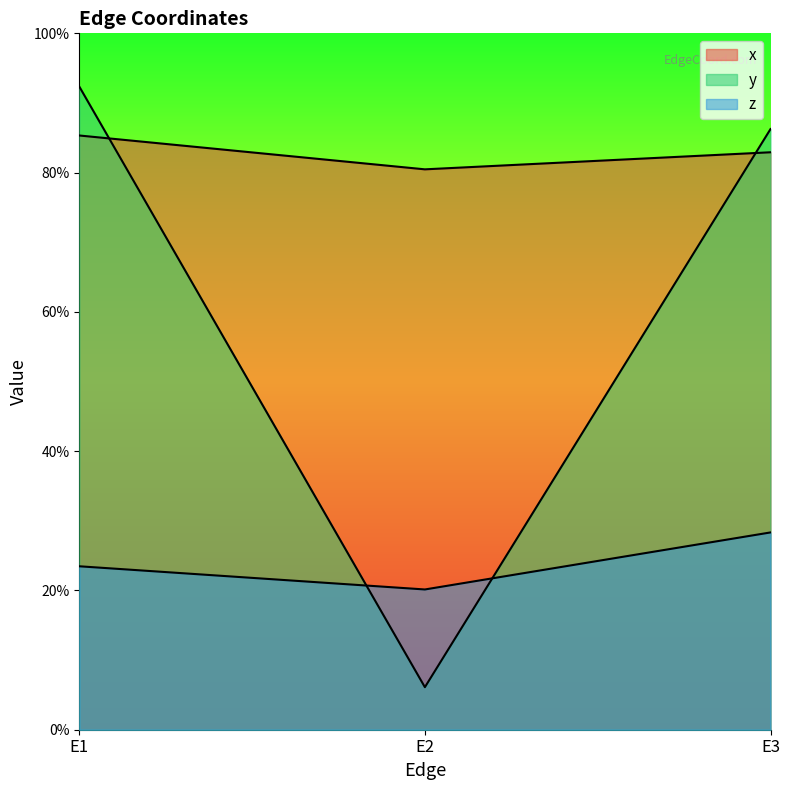

Reading left to right, transcribe all the data shown in this chart.

x: E1=0.9	E2=0.8	E3=0.8
y: E1=0.9	E2=0.1	E3=0.9
z: E1=0.2	E2=0.2	E3=0.3